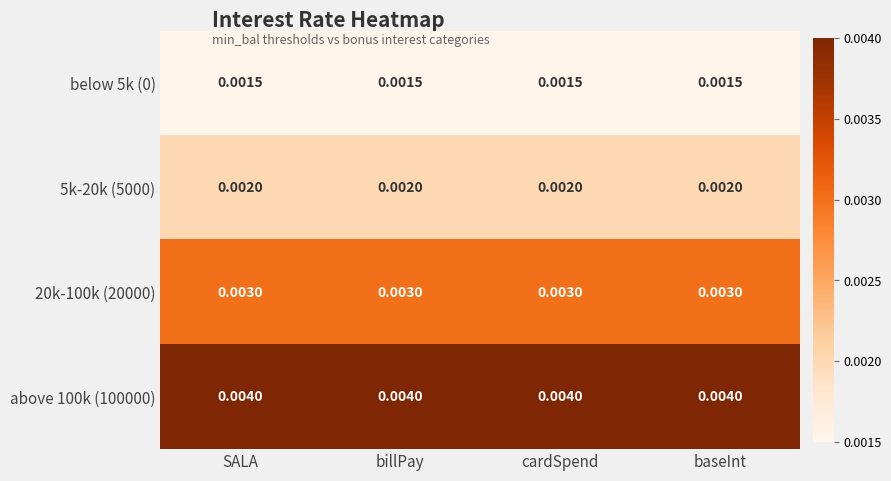

Is the value of below 5k (0) at cardSpend greater than the value of 20k-100k (20000) at billPay?

No